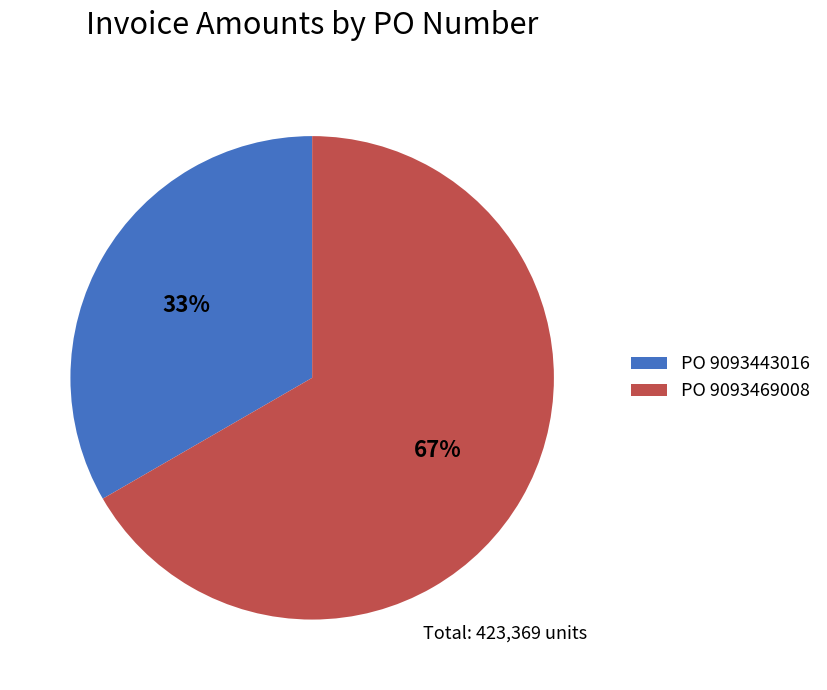

To the nearest percent, what is the combined percentage of PO 9093469008 and PO 9093443016?

100%